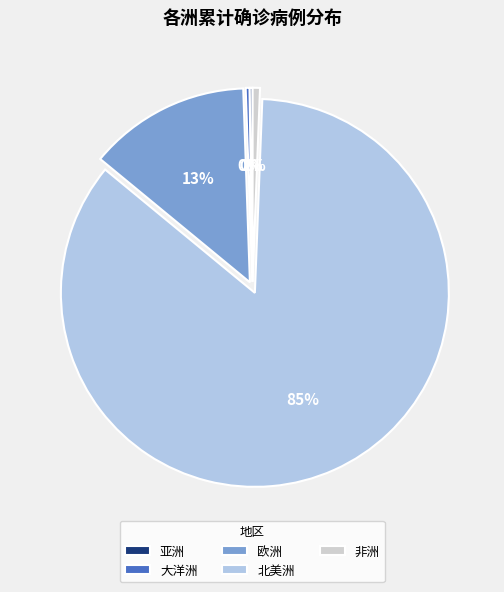

True or false: 大洋洲 accounts for 14% of the total.

False